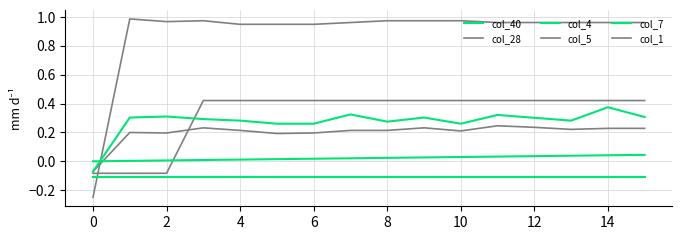

True or false: col_40 and col_7 intersect in this chart.

False